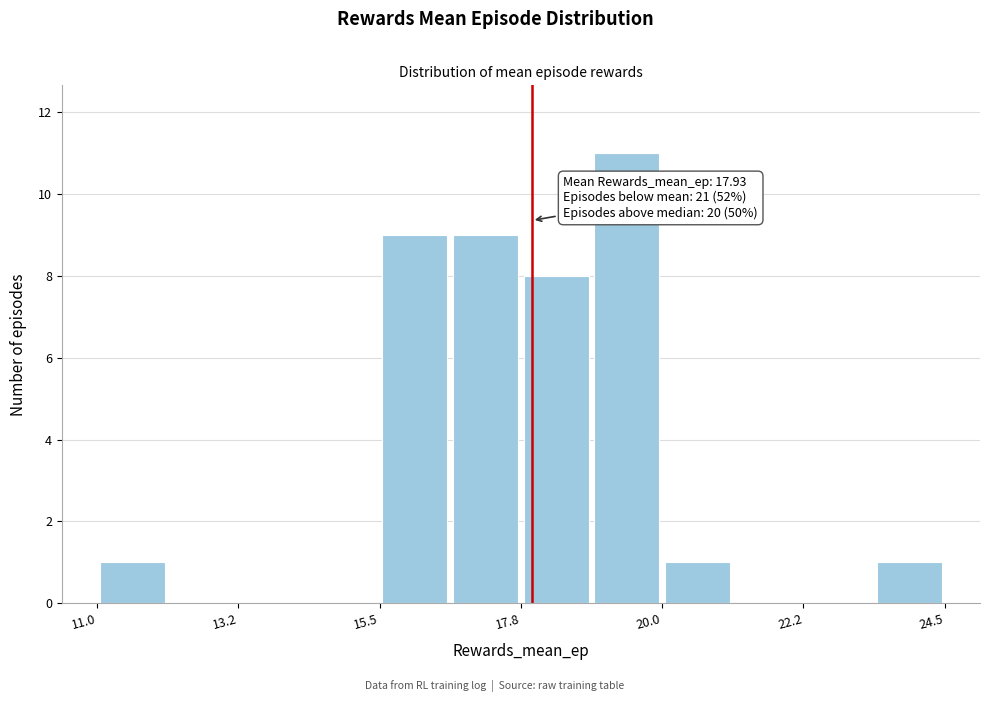

Around what value on the x-axis is the tallest bar? Give the approximate position of its centre, as read against the axis.

19.5